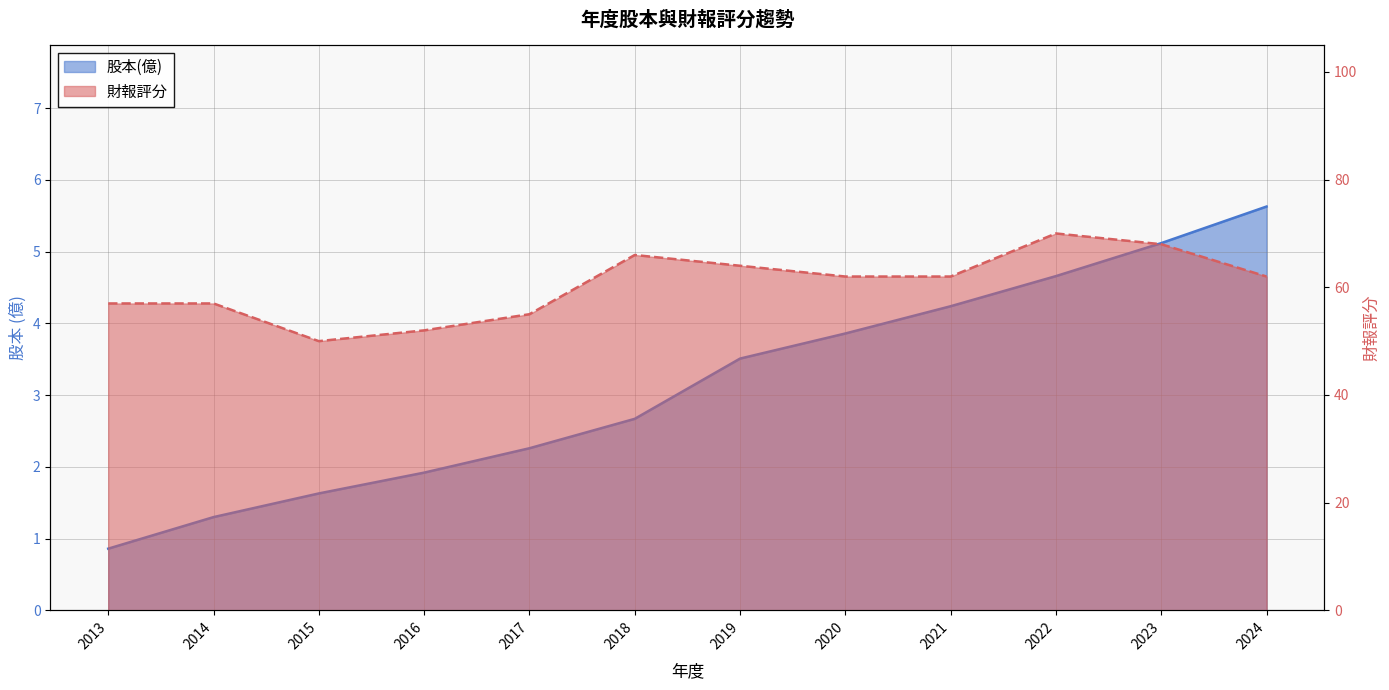

What is the value of the 財報評分 point at the 1st from the left?

57.0